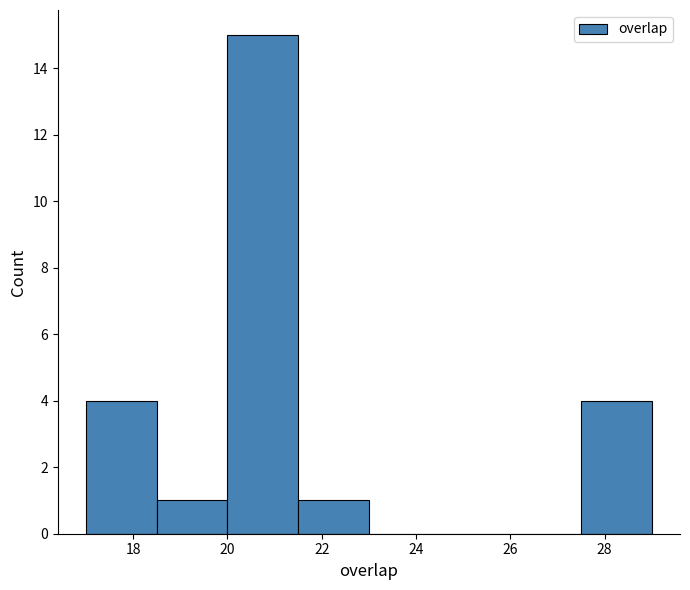

Reading left to right, transcribe this chart: for each bar, give the range it covers on the x-axis and its height. Neither the bar edges nor the heights are printed on the chart, so give them approximately, as read against the axes.

17.0 to 18.5: 4
18.5 to 20.0: 1
20.0 to 21.5: 15
21.5 to 23.0: 1
23.0 to 24.5: 0
24.5 to 26.0: 0
26.0 to 27.5: 0
27.5 to 29.0: 4